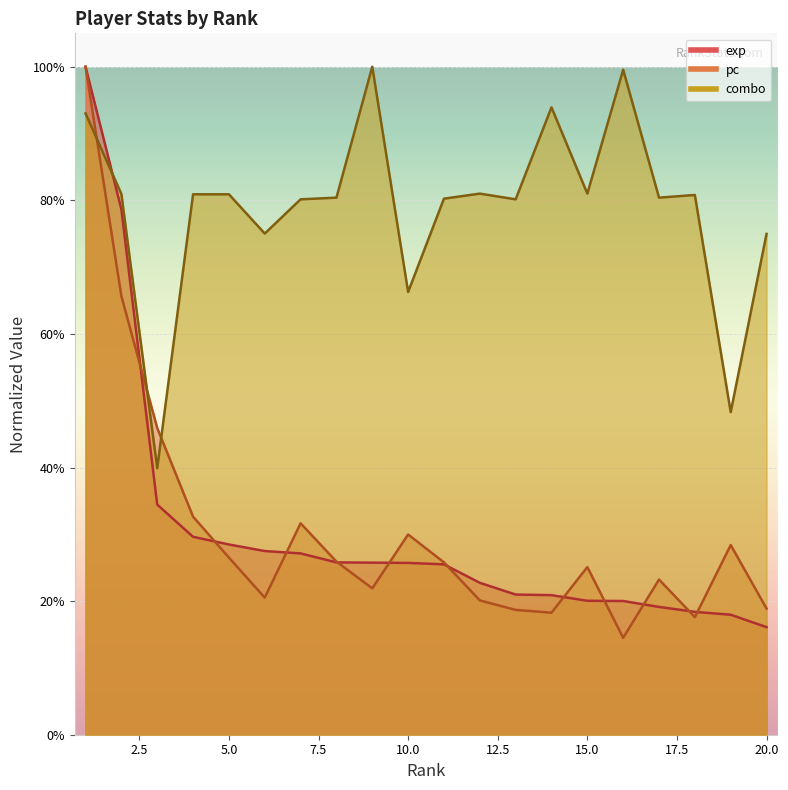

How many lines are shown in the chart?

3